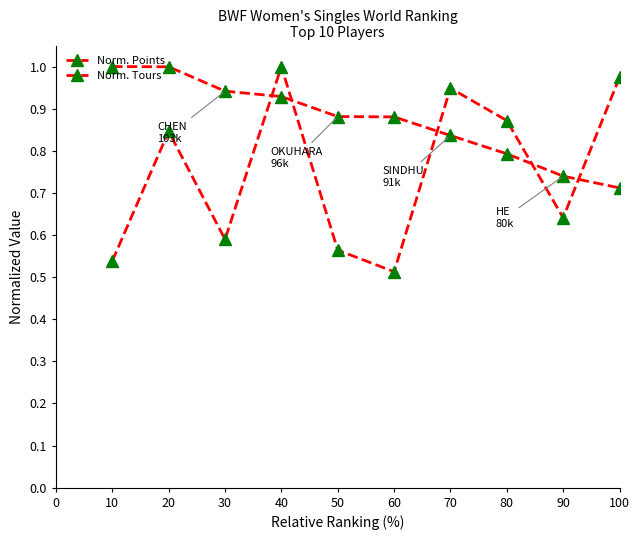

Between 60 and 90, which series saw the biggest shift?

Norm. Points